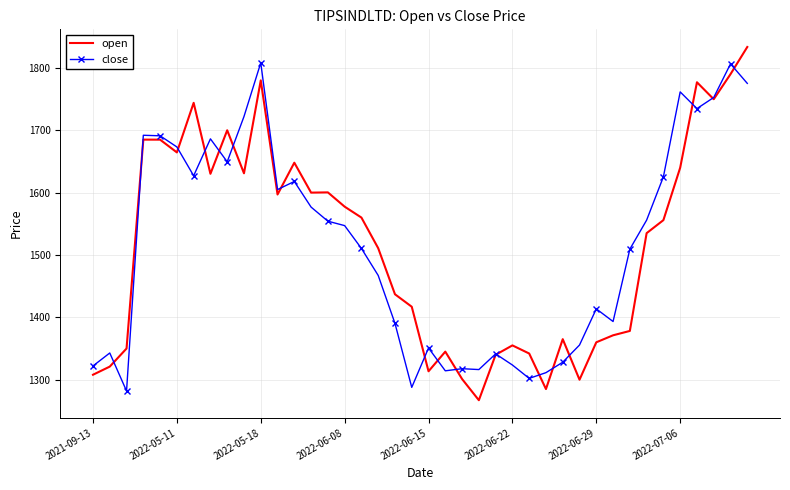

List the series in order of their peak value, lowest first.

close, open